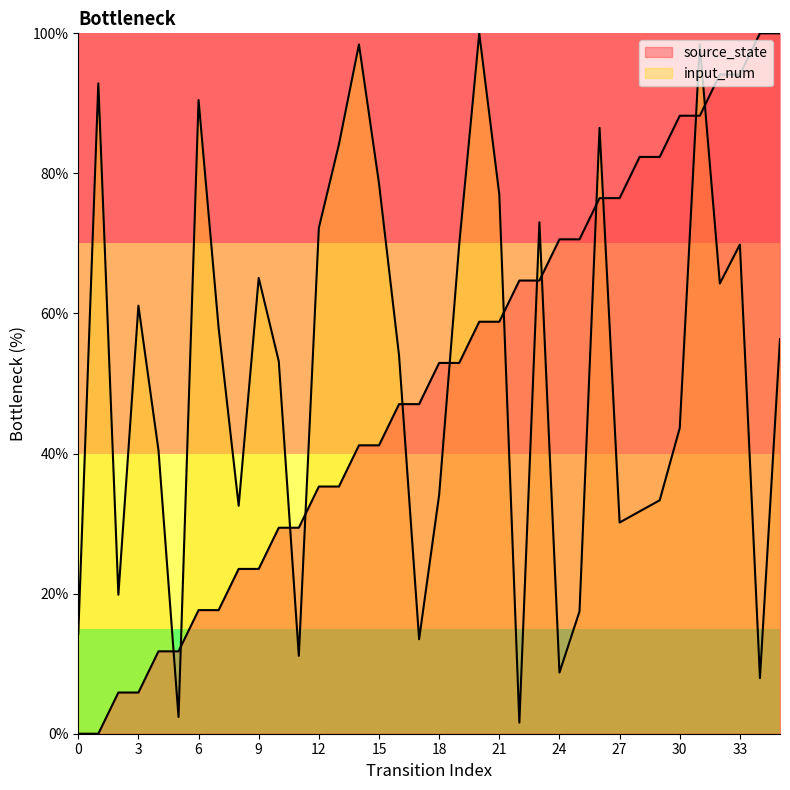

What is the value of the source_state point at the 33rd from the left?

94.1